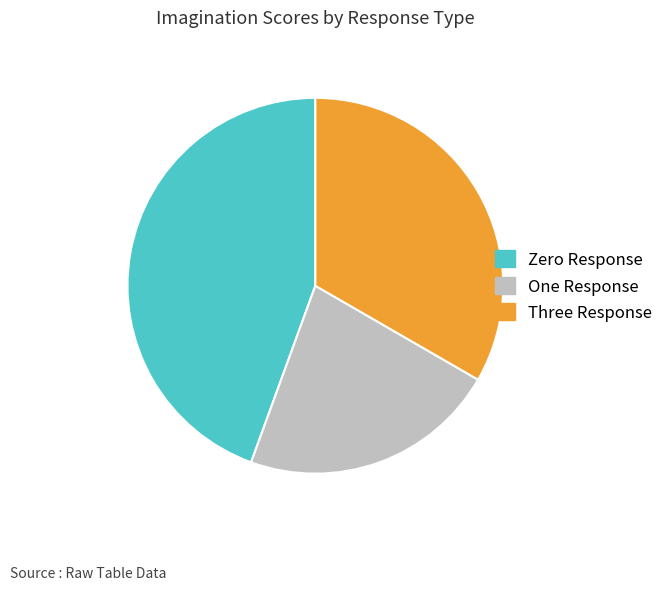

Which slice is the largest?

Zero Response